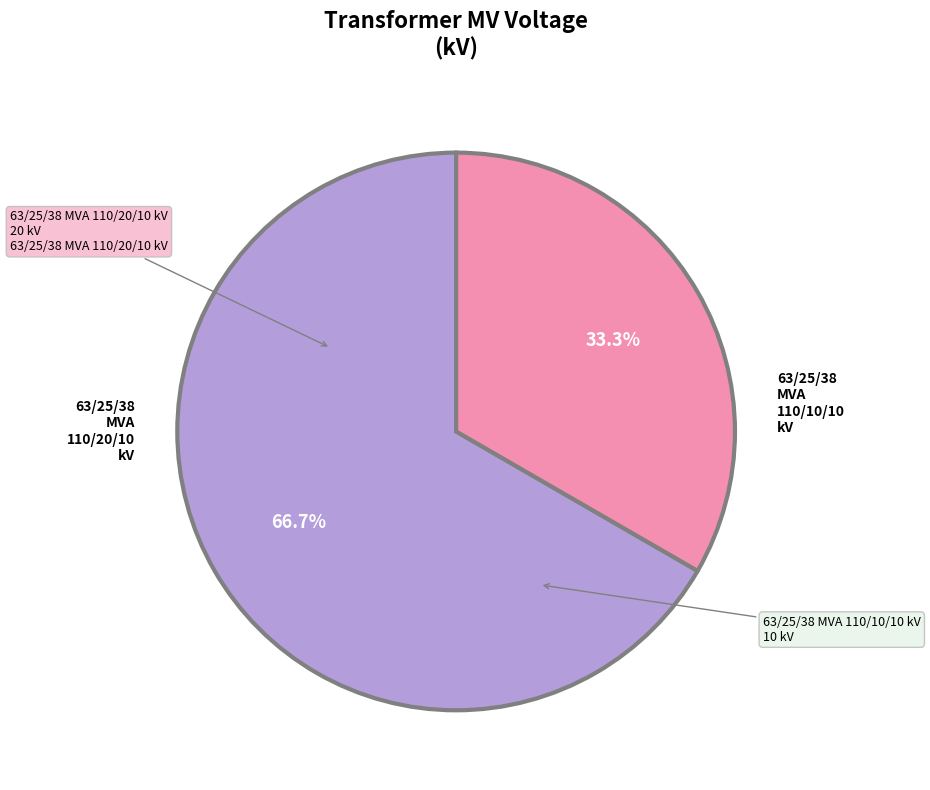

How many segments does this pie chart have?

2